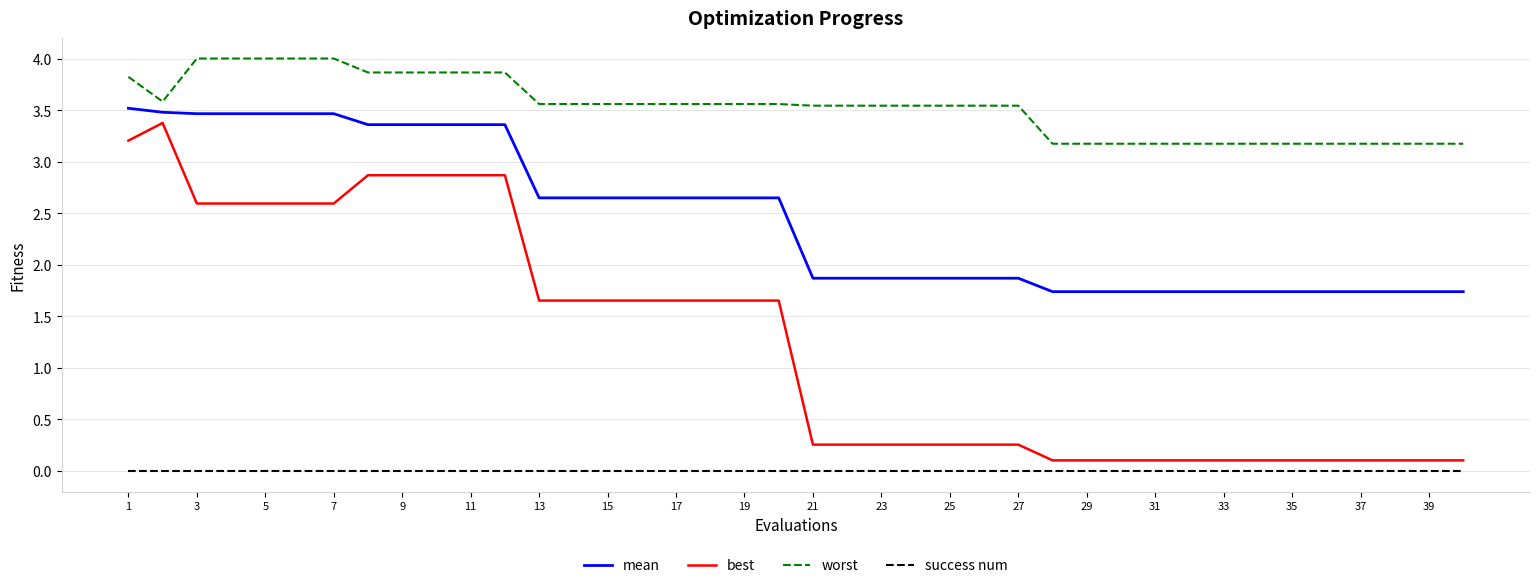

Which series has the largest total across all categories?

worst